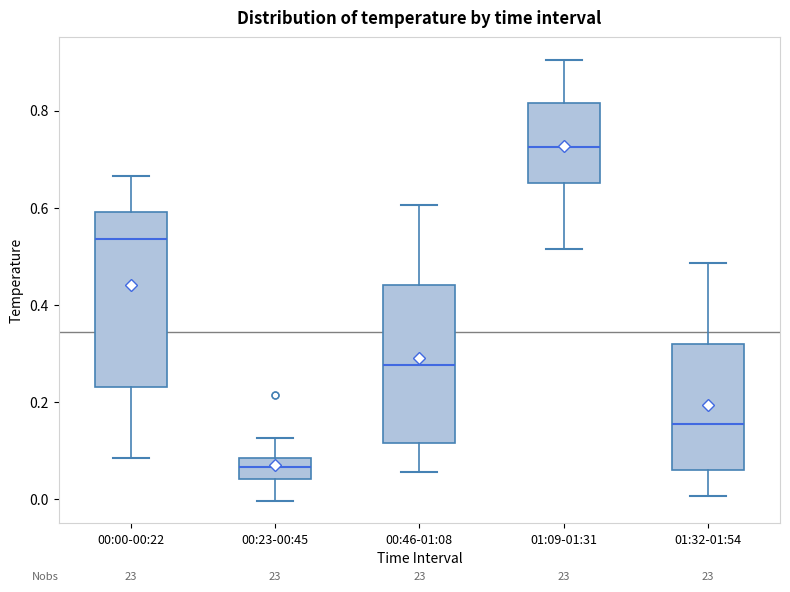

Comparing the boxes themselves (not the whiskers), which one is the tallest?

00:00-00:22